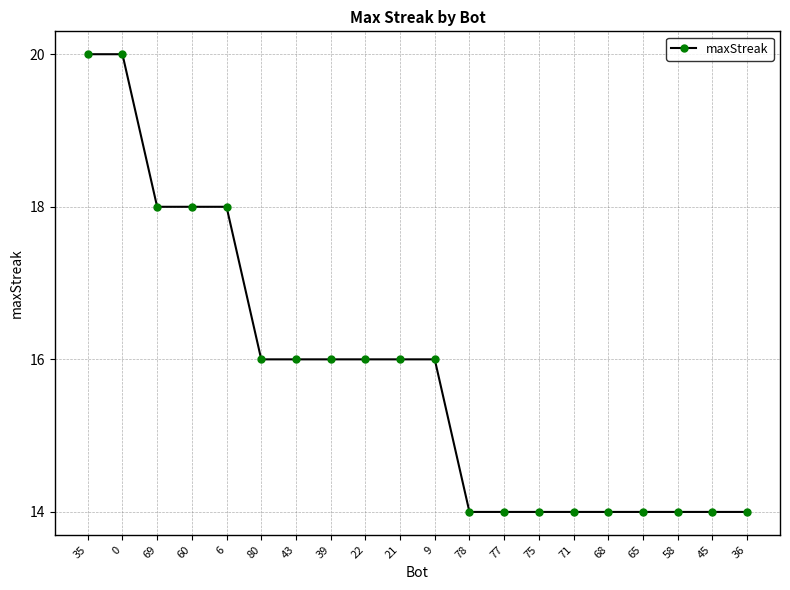

Approximately how many times larger is the value at 60 compared to 77?

1.3